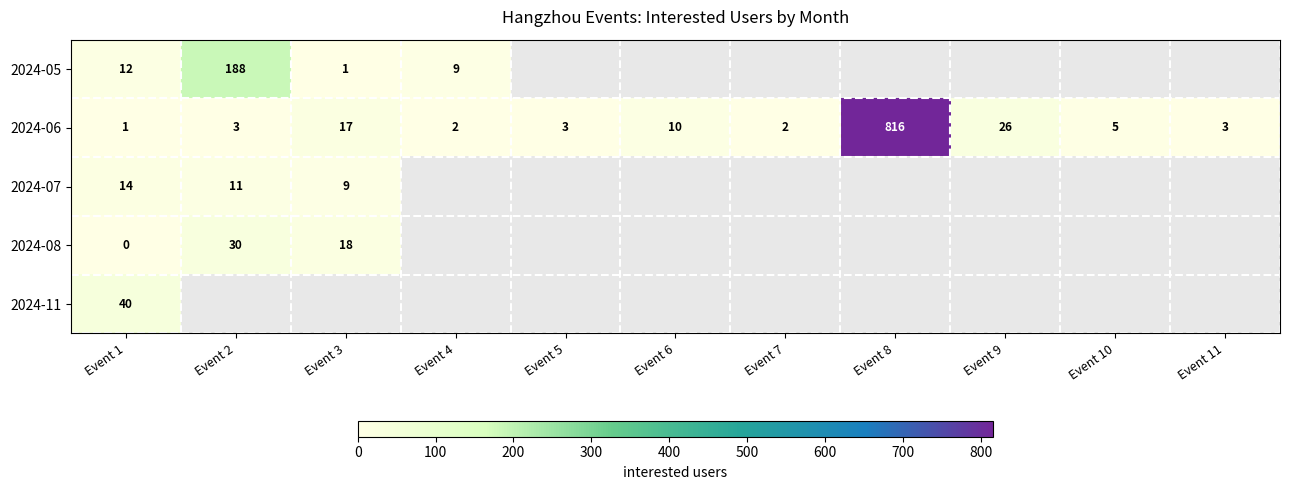

The value of 2024-06 at Event 8 is 1313. True or false?

False